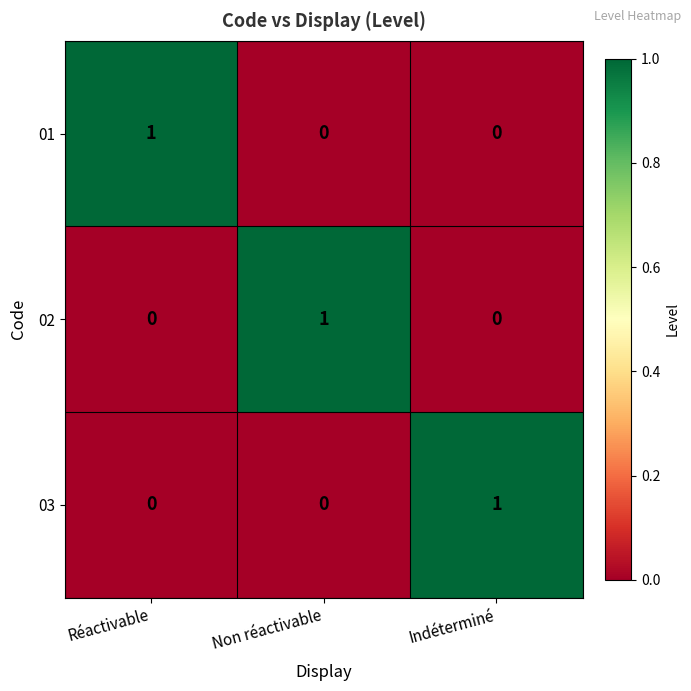

Count the number of data series in this chart.

3